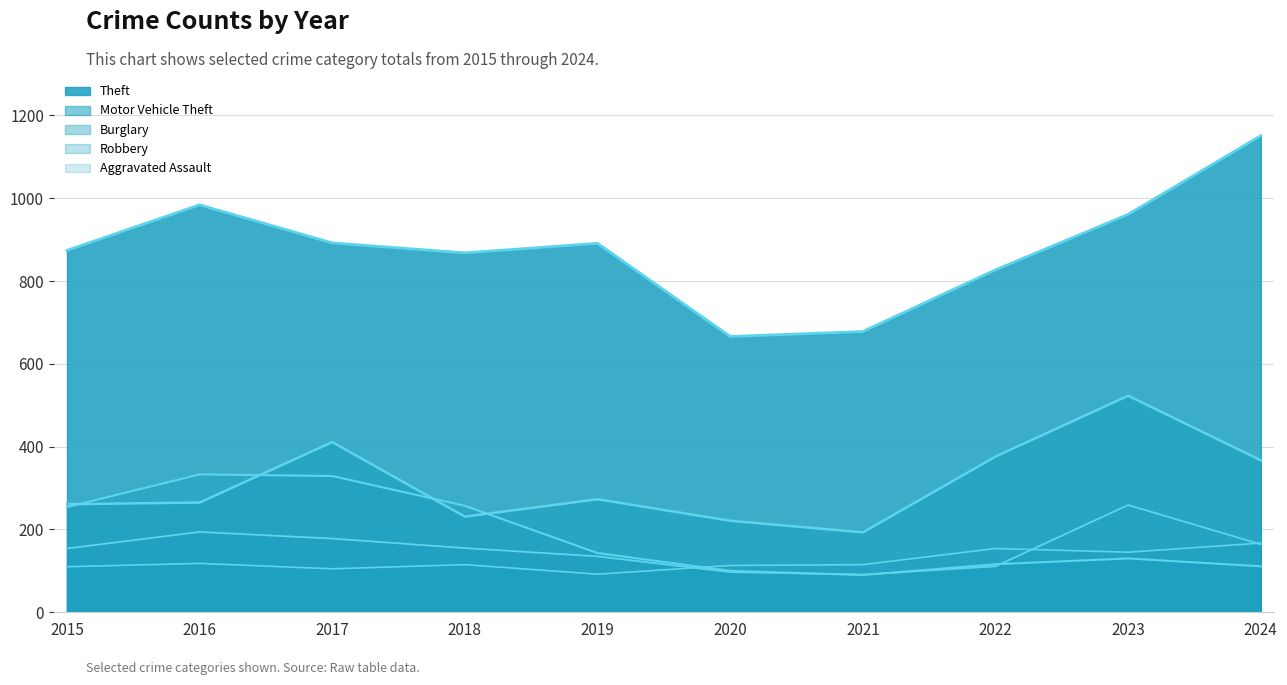

What is the difference between the Robbery values at 2016 and 2020?

97